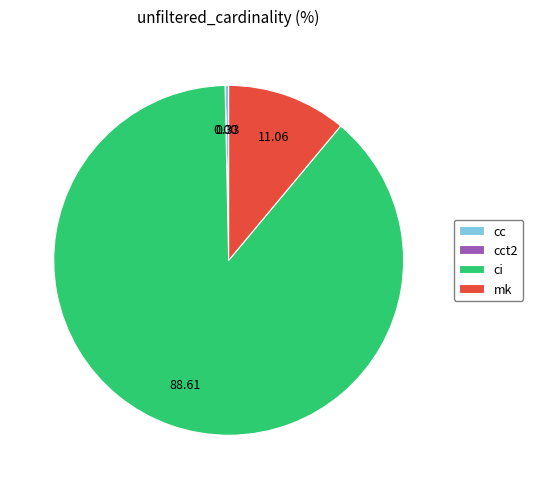

The ci slice represents 83% of the pie. True or false?

False